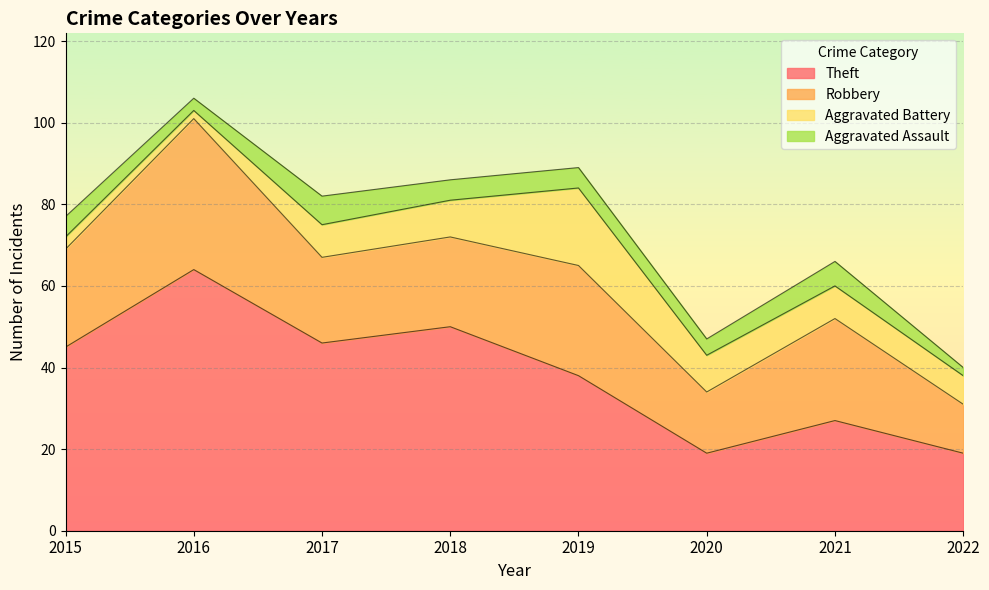

True or false: Aggravated Assault and Theft cross at least once.

False